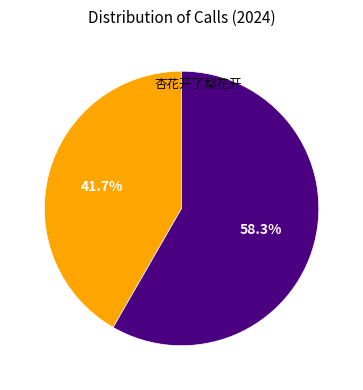

How many slices are in this pie chart?

2